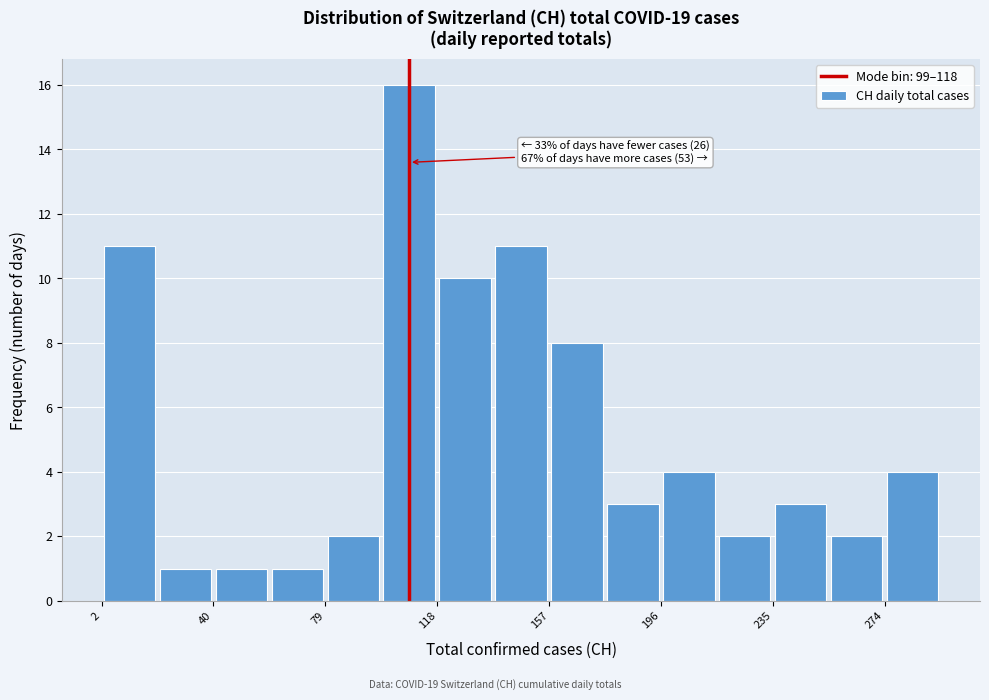

Around what value on the x-axis is the tallest bar? Give the approximate position of its centre, as read against the axis.

110